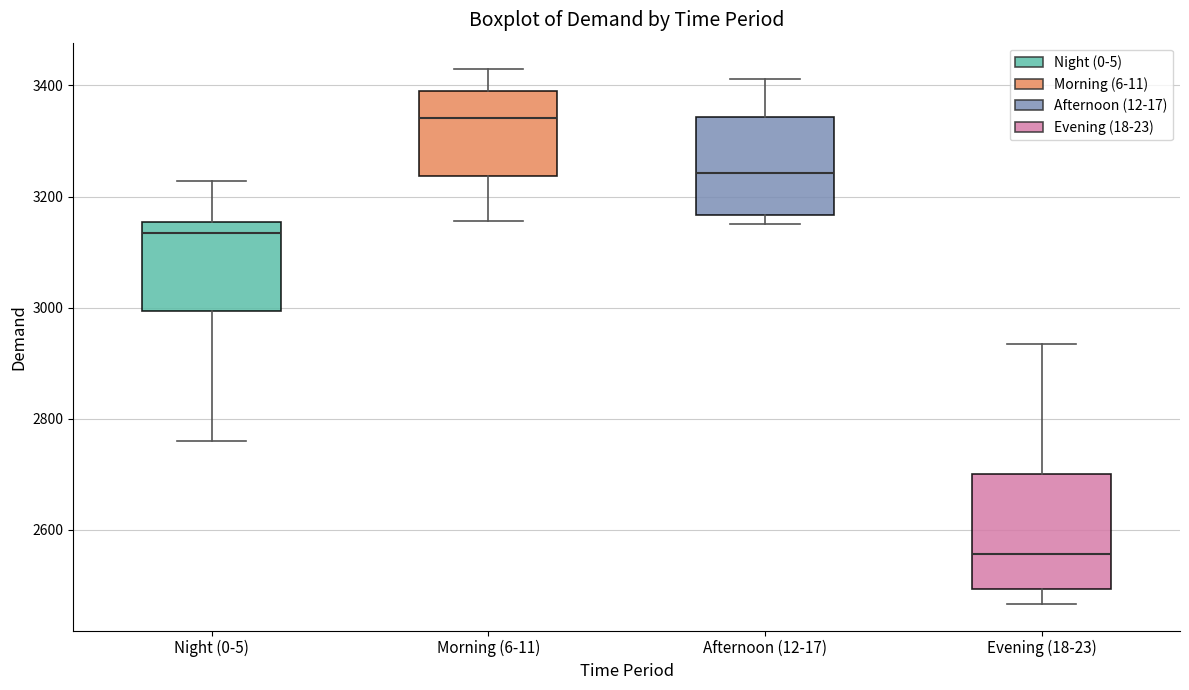

Which box's median line is the highest?

Morning (6-11)